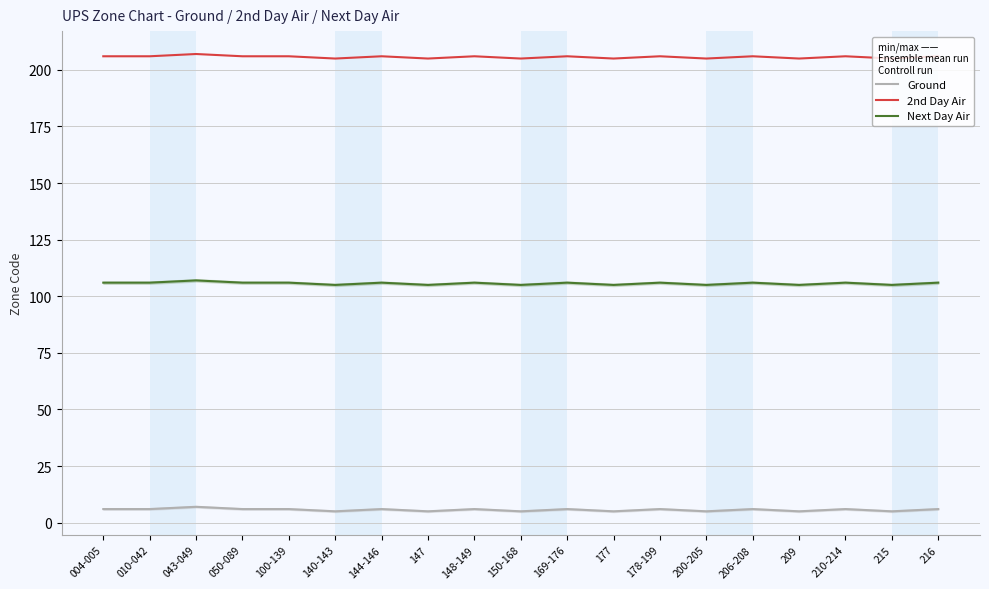

True or false: Ground and Next Day Air cross at least once.

False